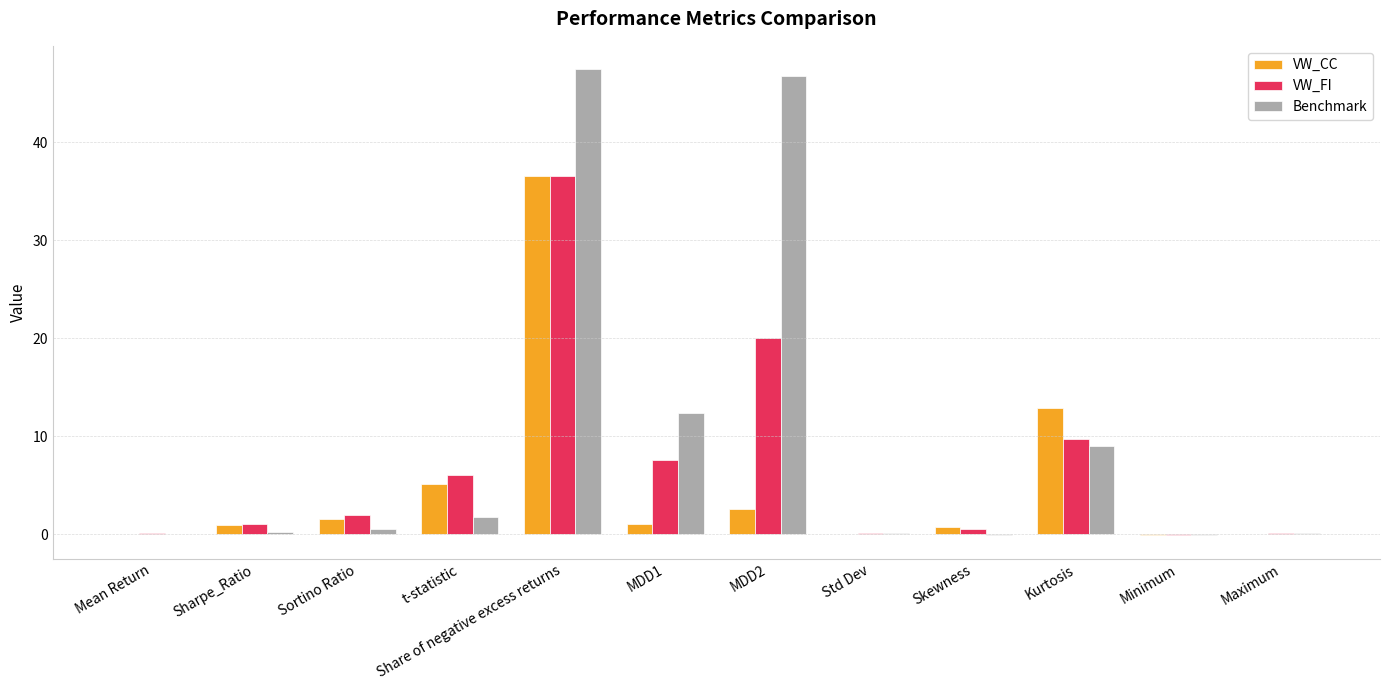

At which label is VW_FI closest to 18?

MDD2